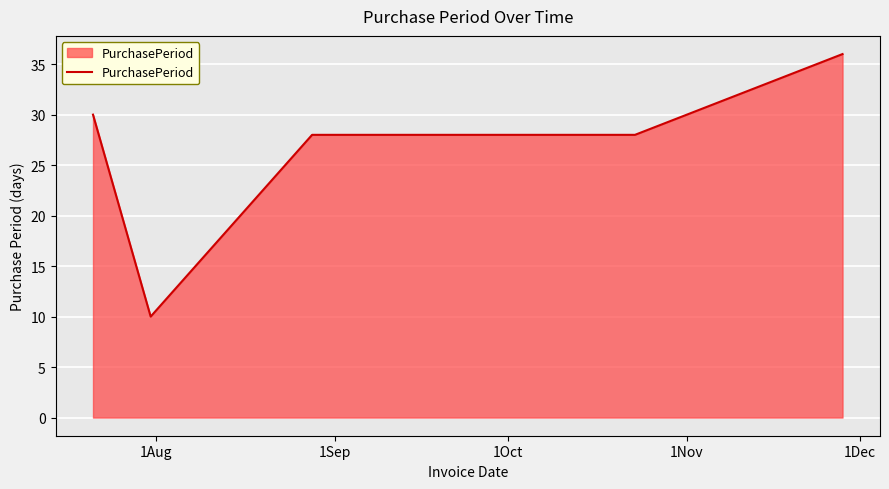

Count the number of data series in this chart.

1